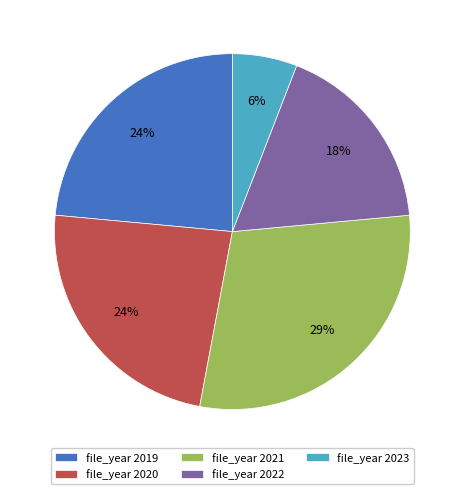

Count the number of slices in the pie.

5